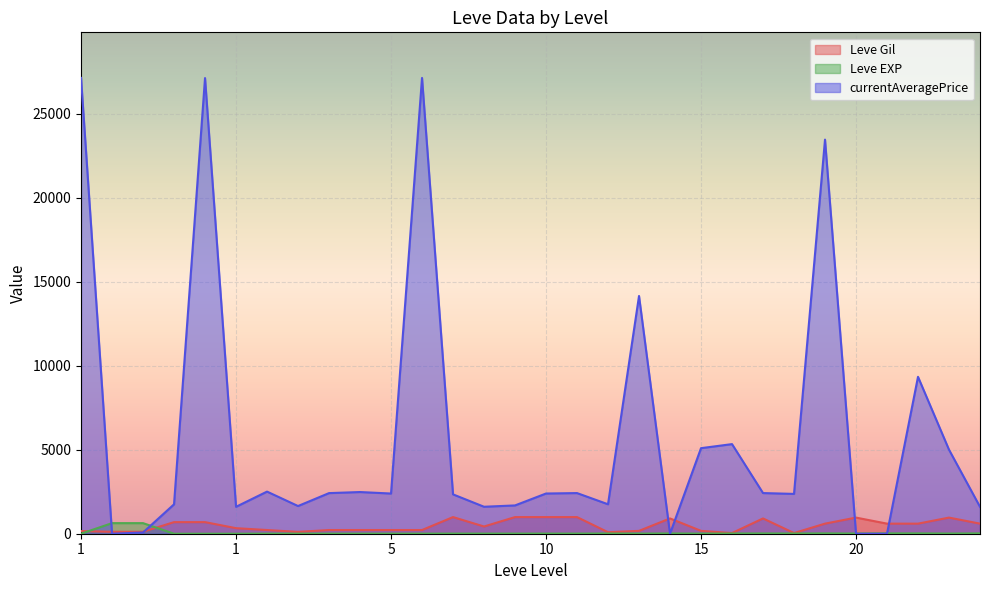

How many lines are shown in the chart?

3